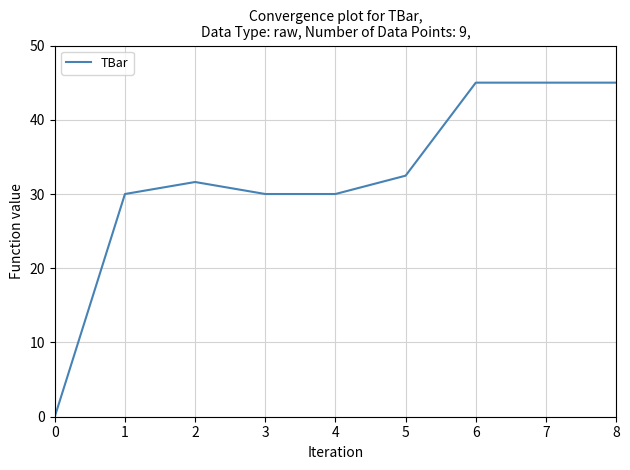

Between 8 and 1, which is larger?

8